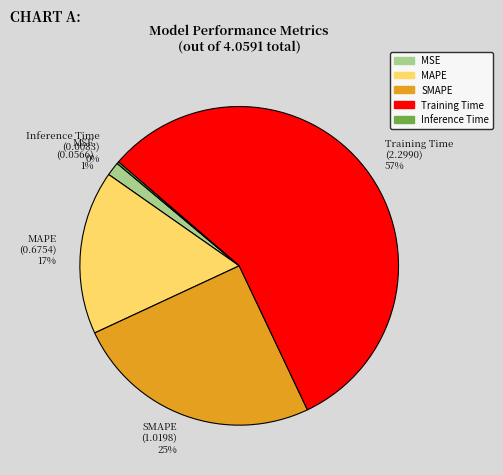

What is the largest slice in the pie chart?

Training Time